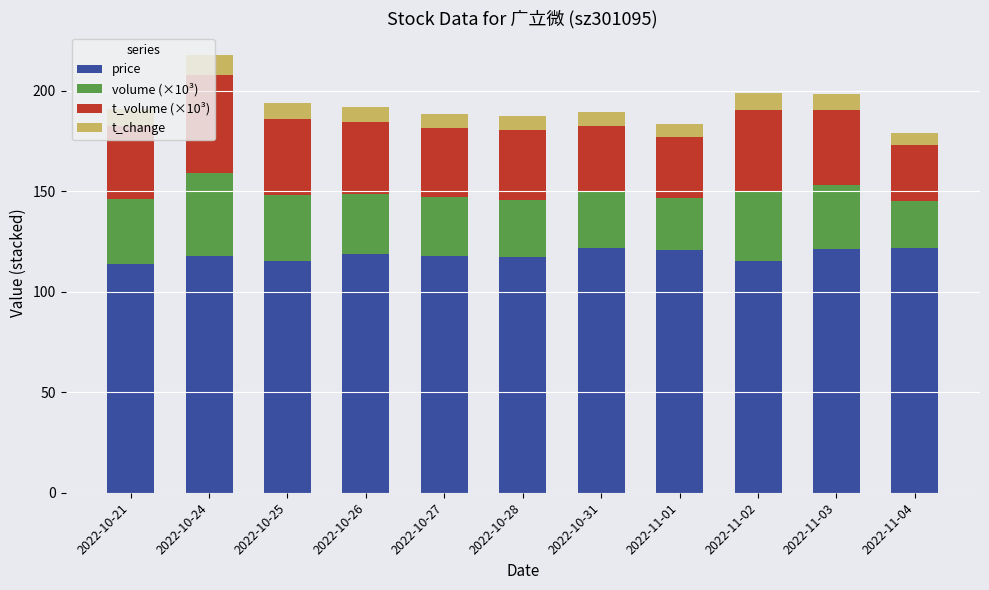

Does the chart contain any negative values?

No